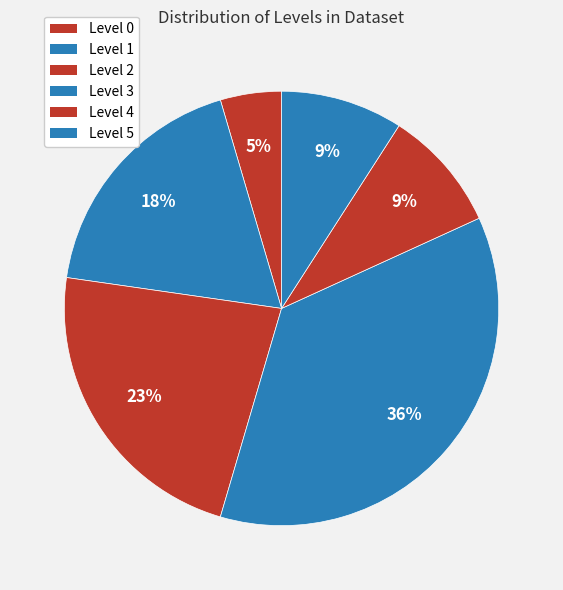

Which category has the biggest portion of the pie?

Level 3